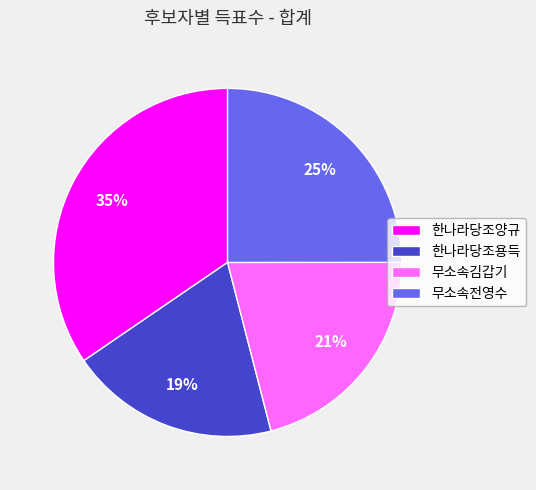

Does 무소속김갑기 account for over 50% of the chart?

No